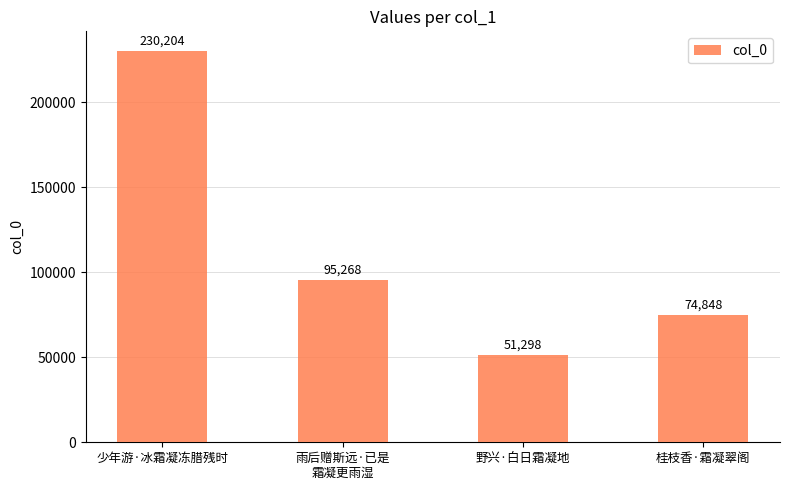

Reading left to right, what are all the values shown in this chart?

少年游·冰霜凝冻腊残时=230204	雨后赠斯远·已是
霜凝更雨湿=95268	野兴·白日霜凝地=51298	桂枝香·霜凝翠阁=74848